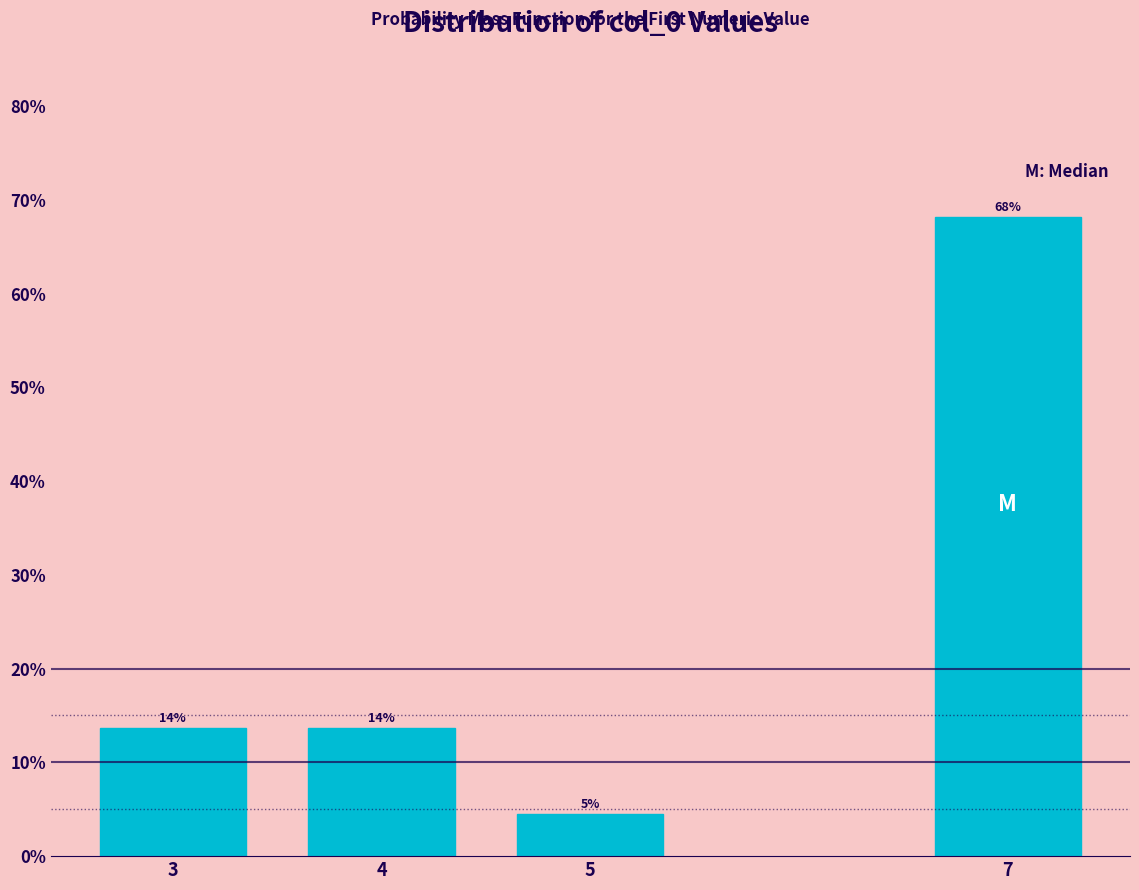

Are the bars horizontal?

No